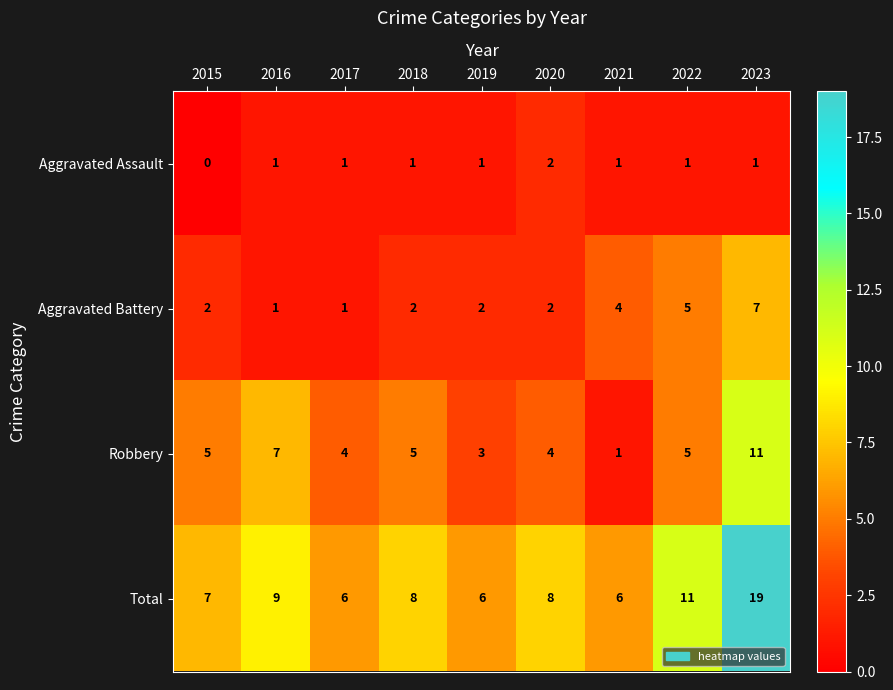

The value of Total at 2023 is 19. True or false?

True